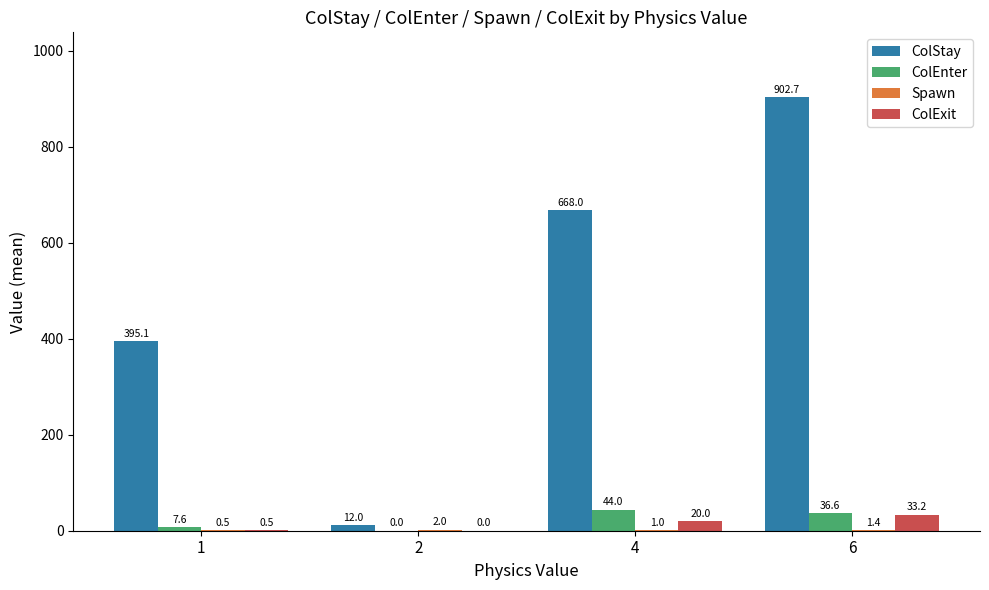

Which series changed the most between 2 and 6?

ColStay